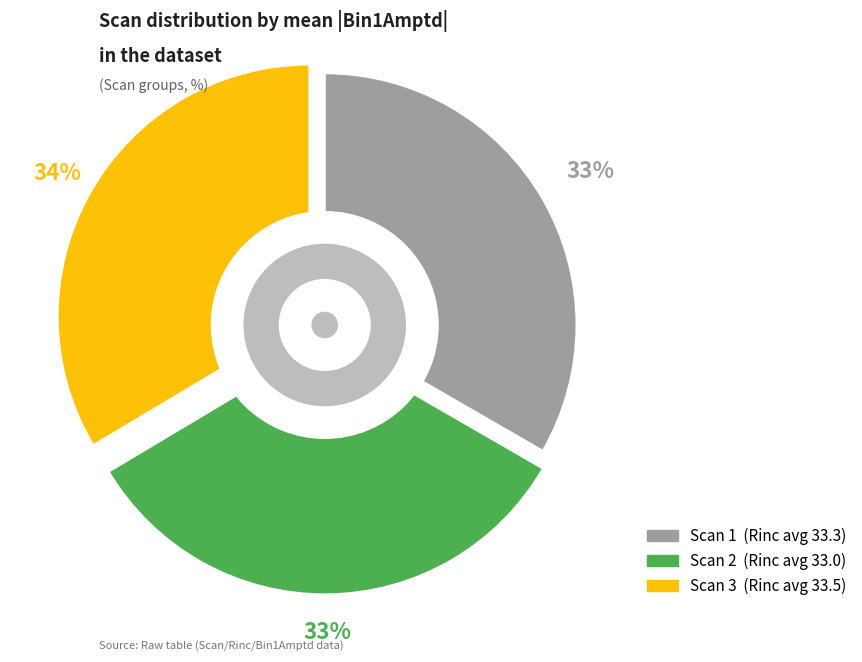

Is Scan 1 the majority of the pie?

No